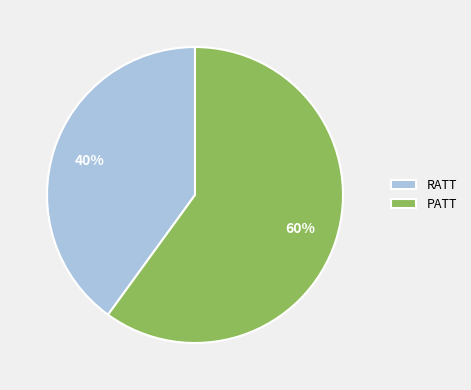

Is the sum of RATT and PATT greater than half?

Yes